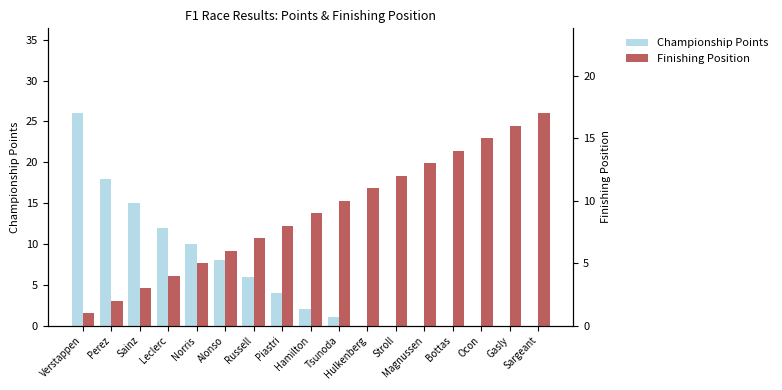

What is the total value across all series at Russell?

13